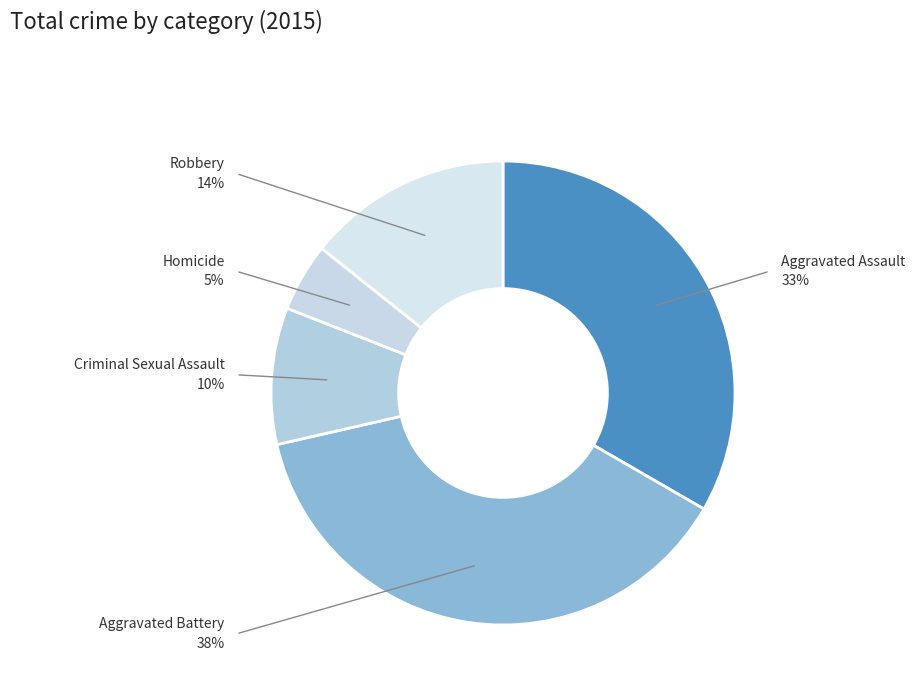

Rank the categories by value from lowest to highest.

Homicide, Criminal Sexual Assault, Robbery, Aggravated Assault, Aggravated Battery